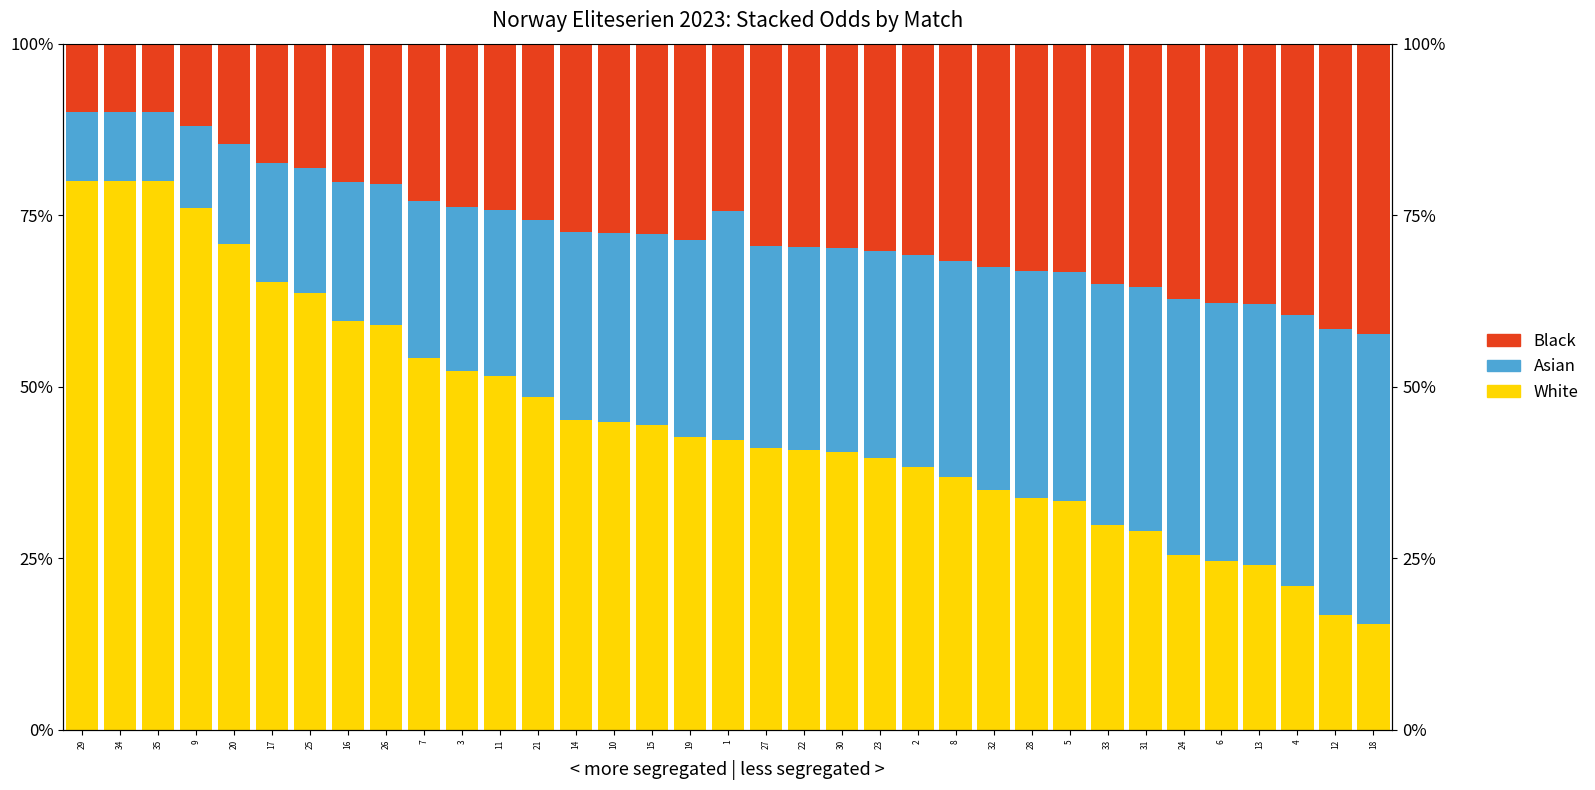

Read the White value at 9.

76.0